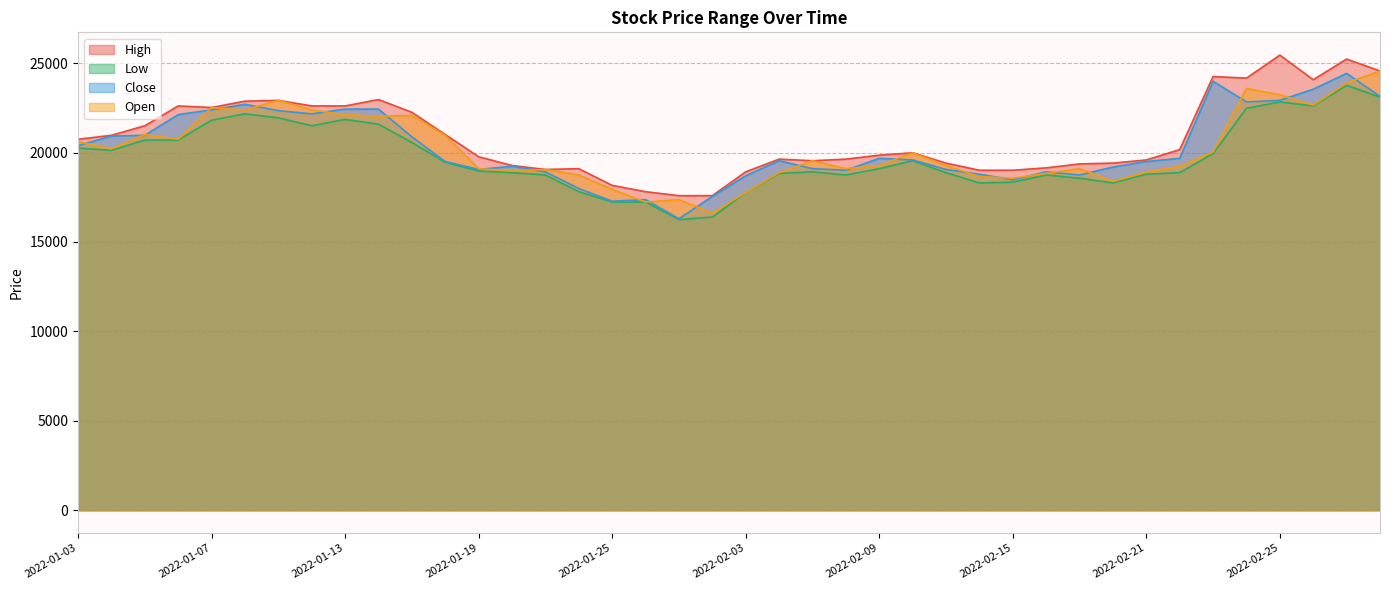

At which category does the chart reach its peak across all series?

2022-02-25